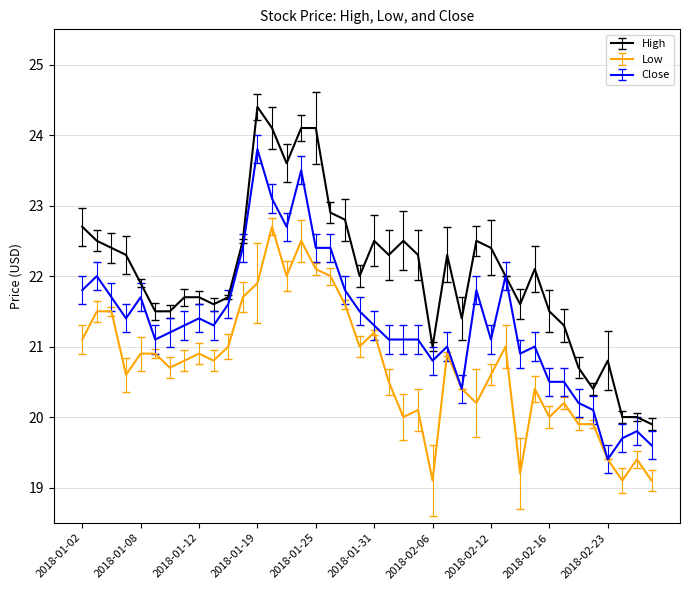

Which series has the widest spread of values?

High